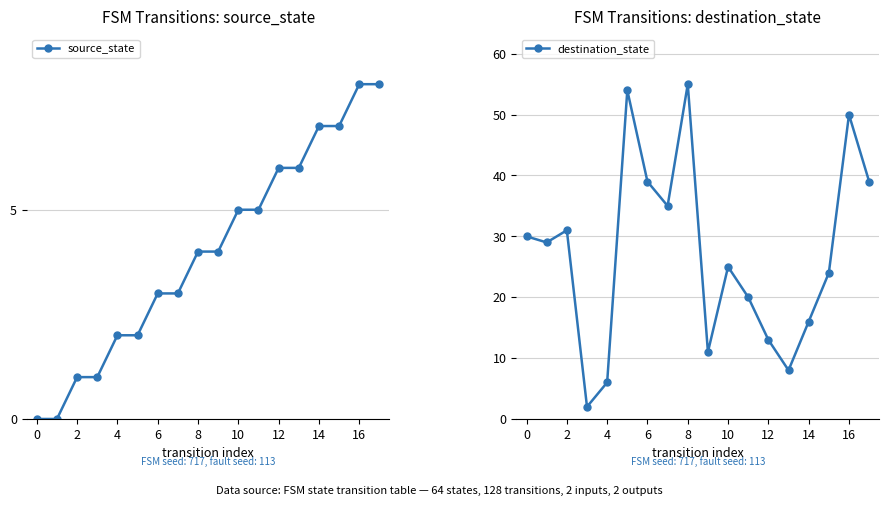

Which series has the largest total across all categories?

destination_state